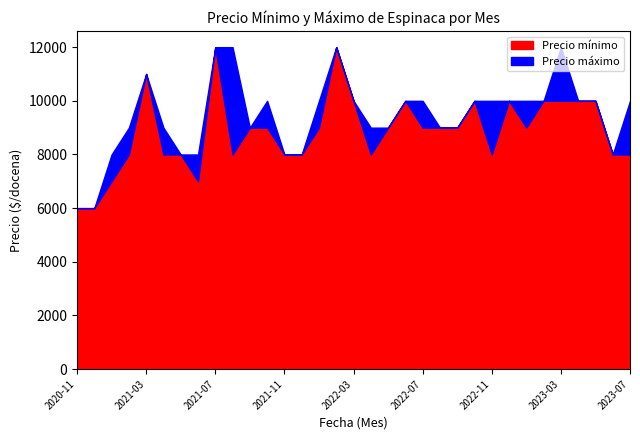

True or false: Precio máximo and Precio mínimo intersect in this chart.

False